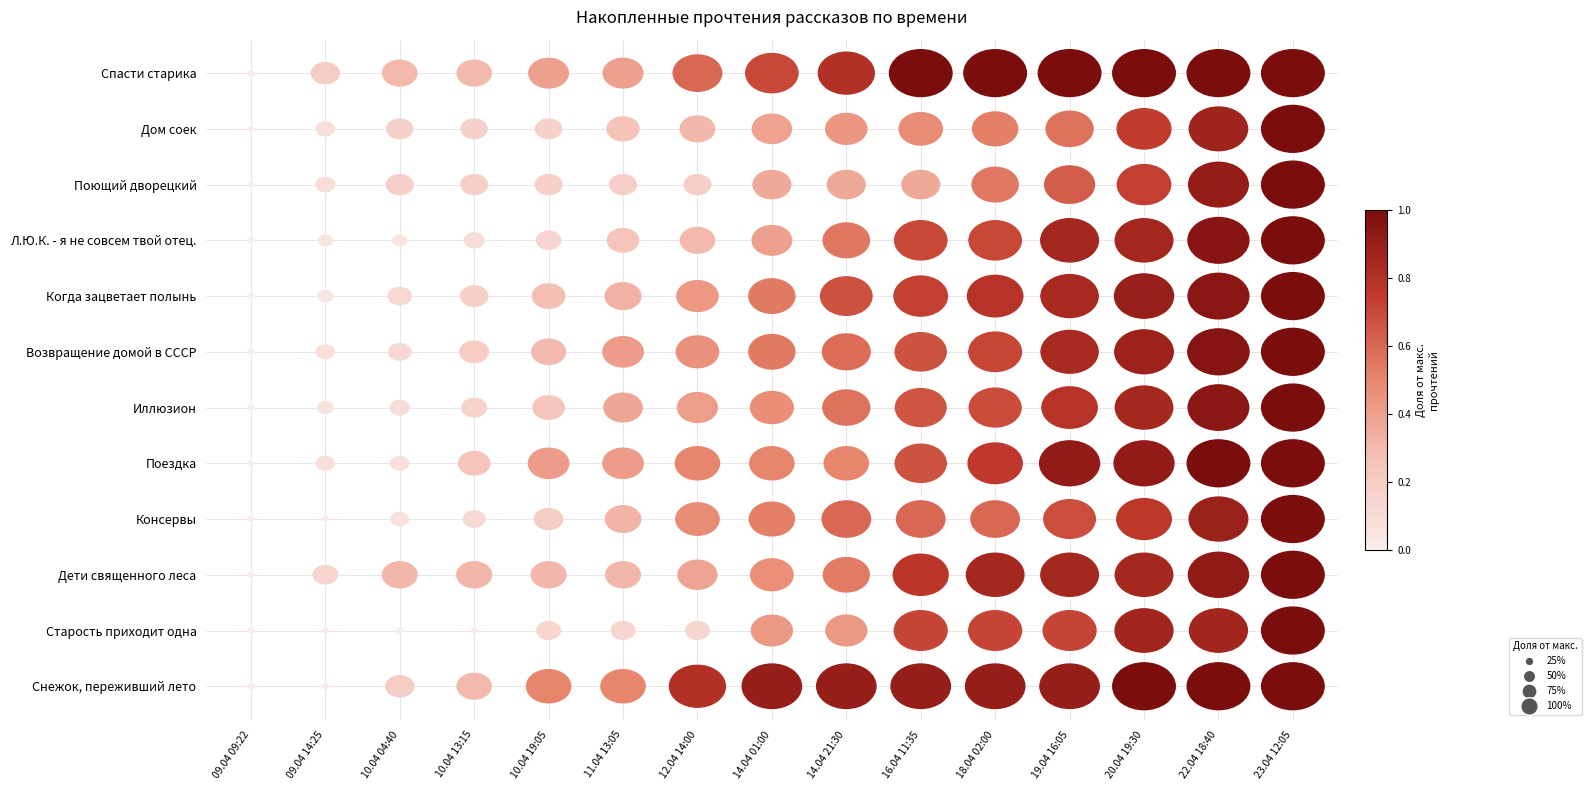

True or false: Дом соек has a value of 14 at 10.04 19:05.

False